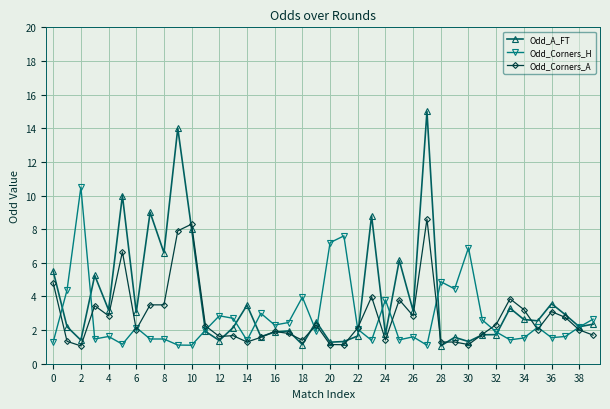

How many lines are shown in the chart?

3